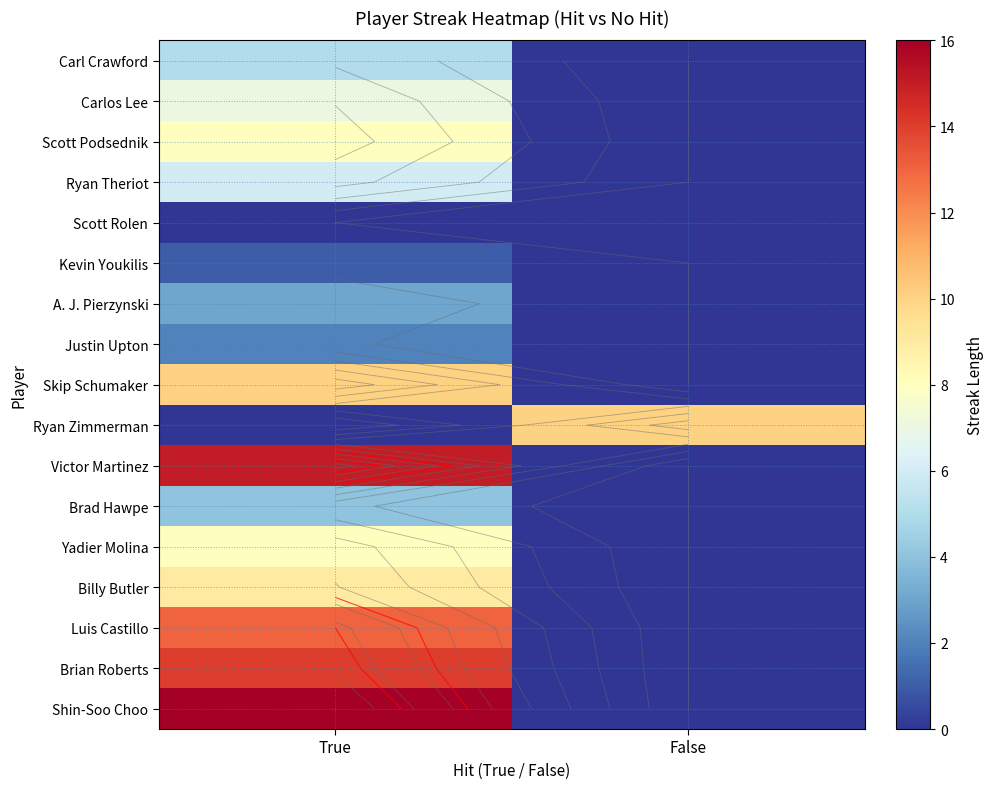

True or false: Ryan Zimmerman has a value of 0 at True.

True